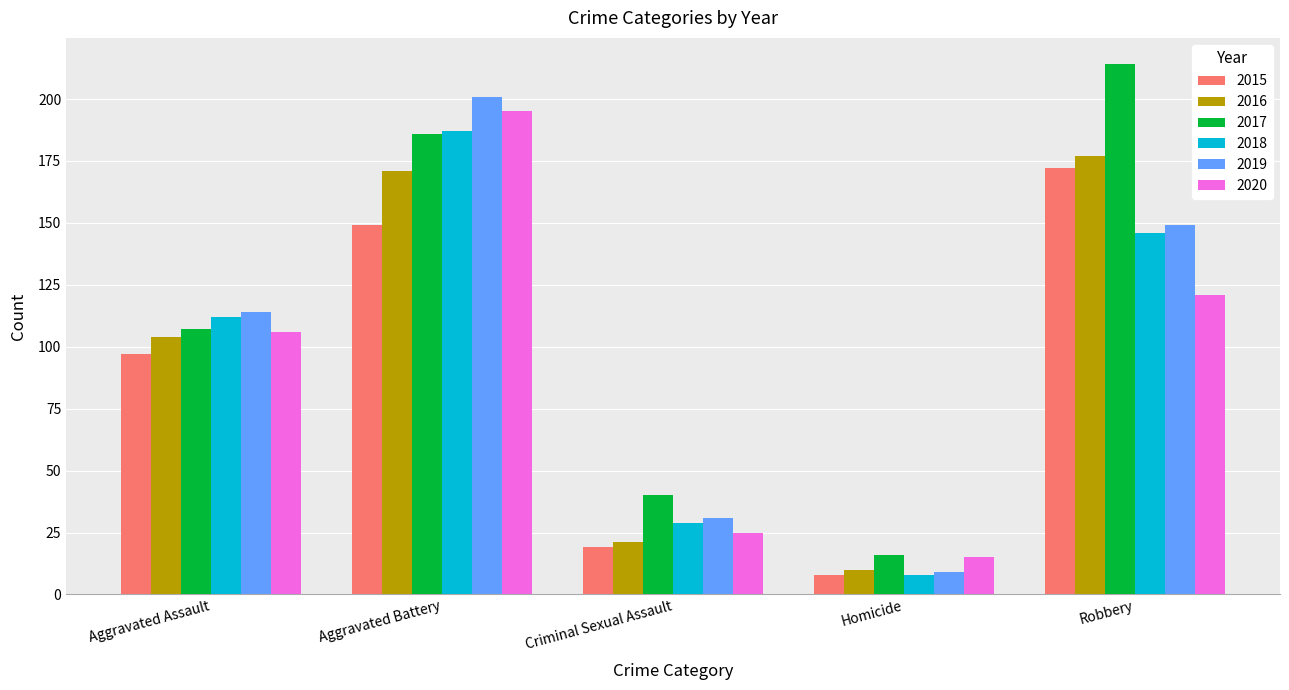

What is the total value across all series at Aggravated Assault?

640